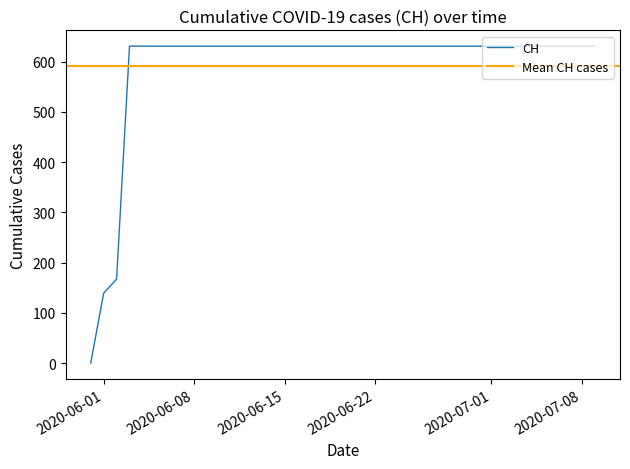

True or false: the data shows 992 at 2020-07-02.

False